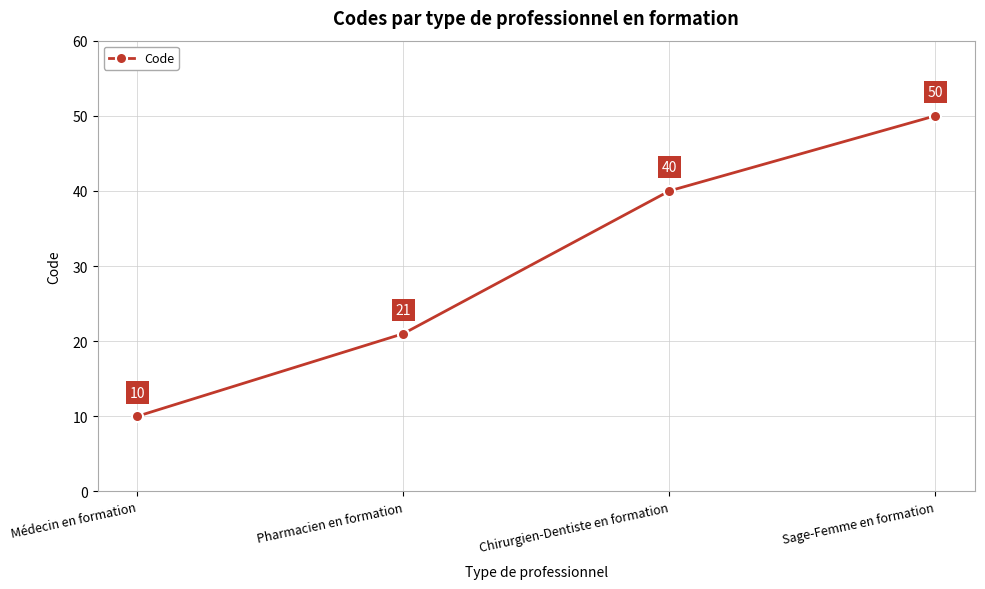

What is the label of the 4th point from the right?

Médecin en formation